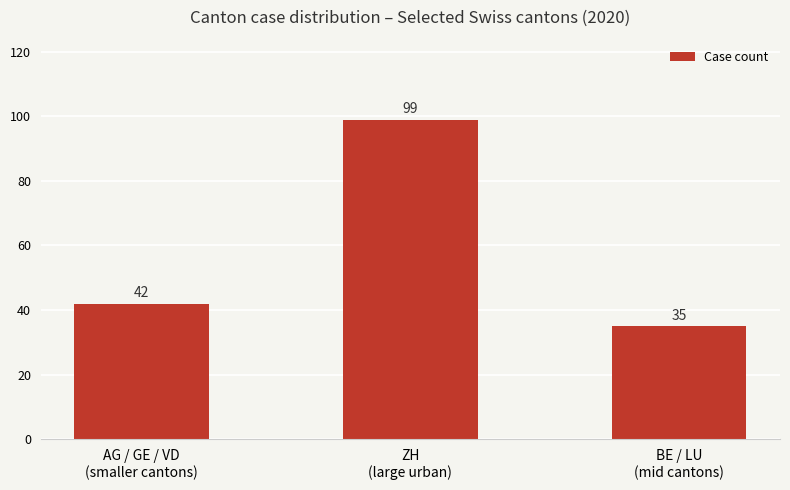

What is the average value?

59